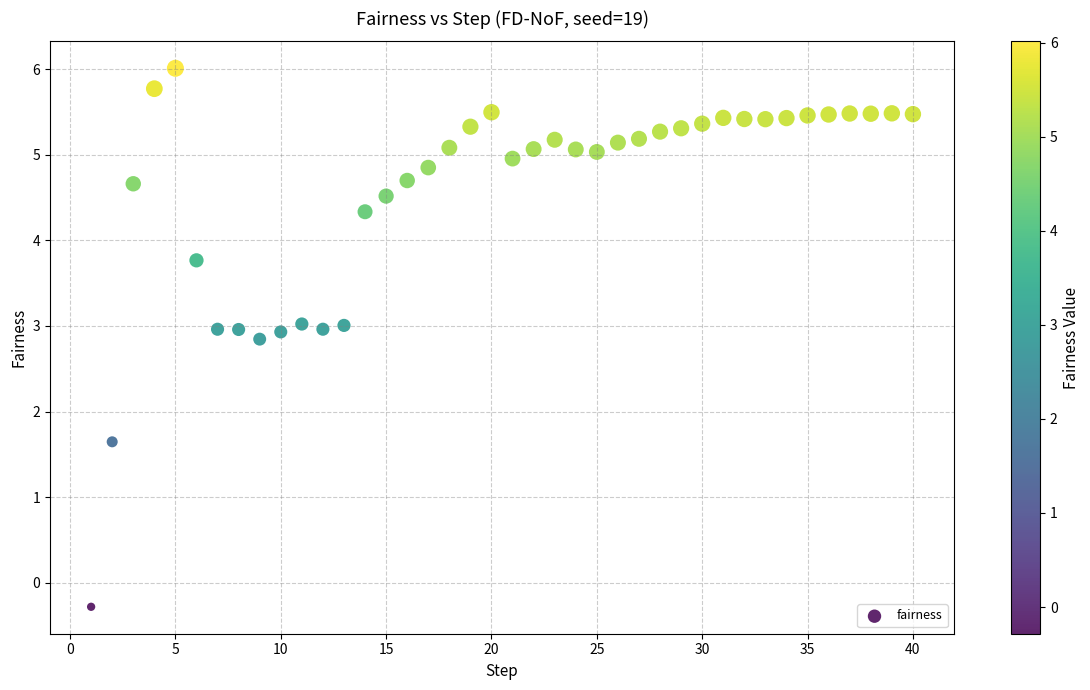

What Y value in the scatter plot is closest to 2?

1.6